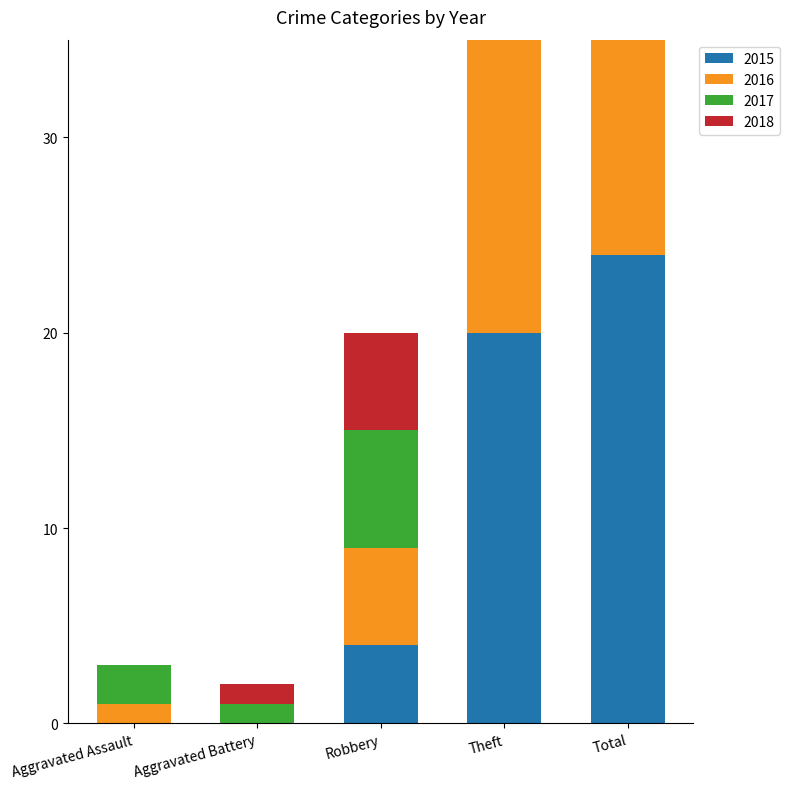

Count the 2015 values in the range 0 to 20.

4